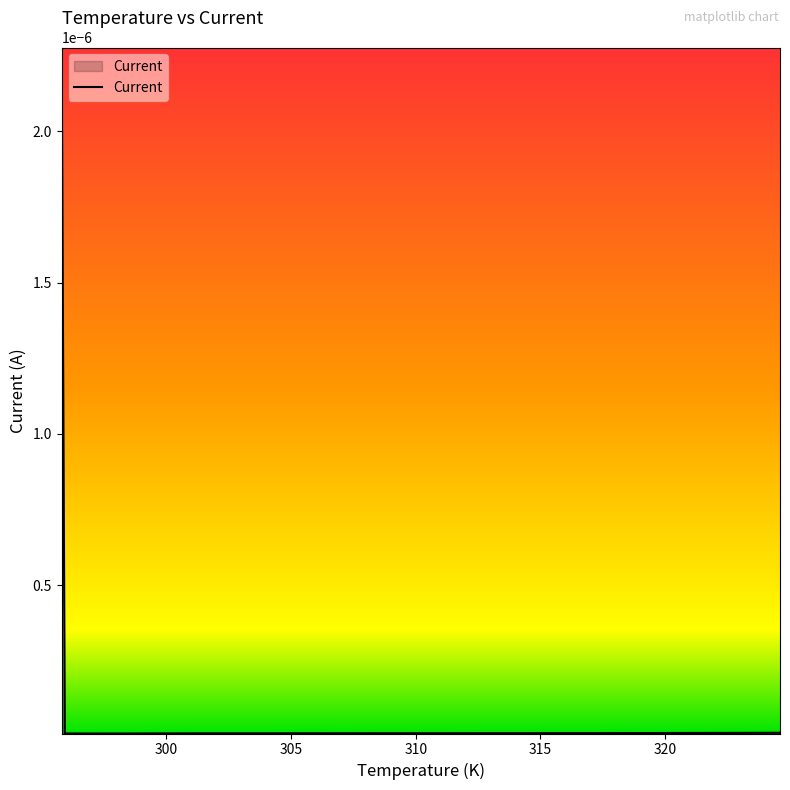

True or false: the data has more than 2 interior local peaks.

False